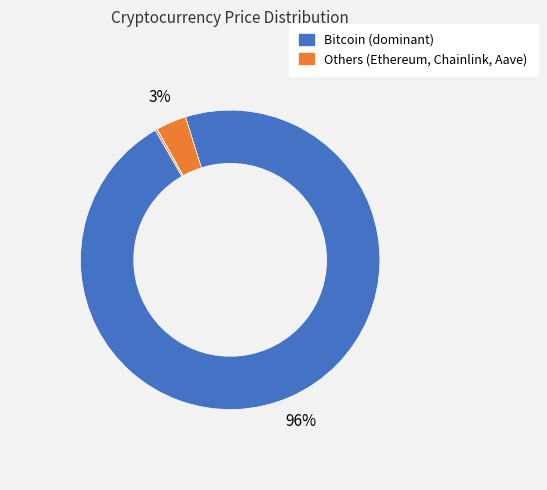

To the nearest percent, what is the average slice percentage?

25%